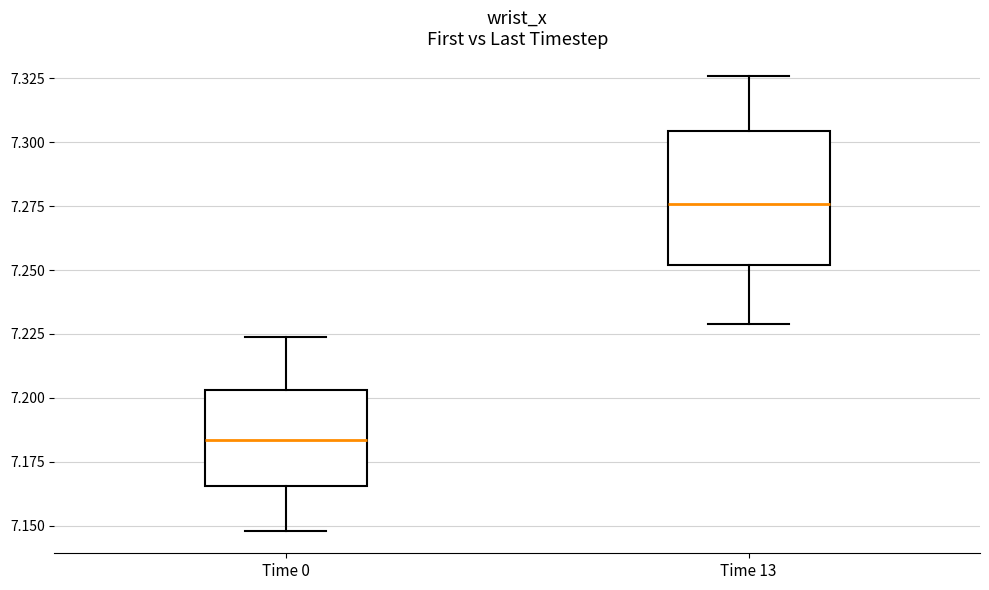

Which box is the tallest, from its lower edge to its upper edge?

Time 13